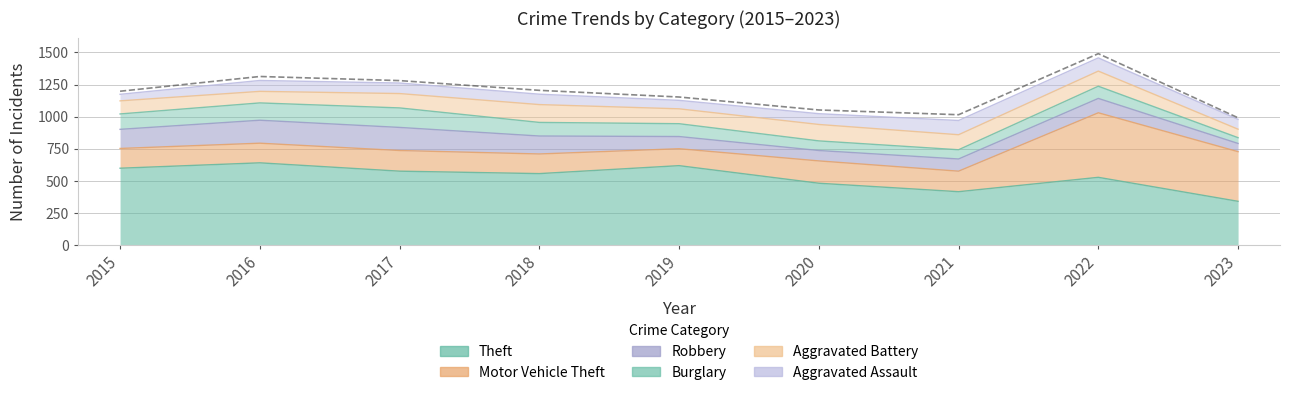

Between 2017 and 2015, which is larger?

2015